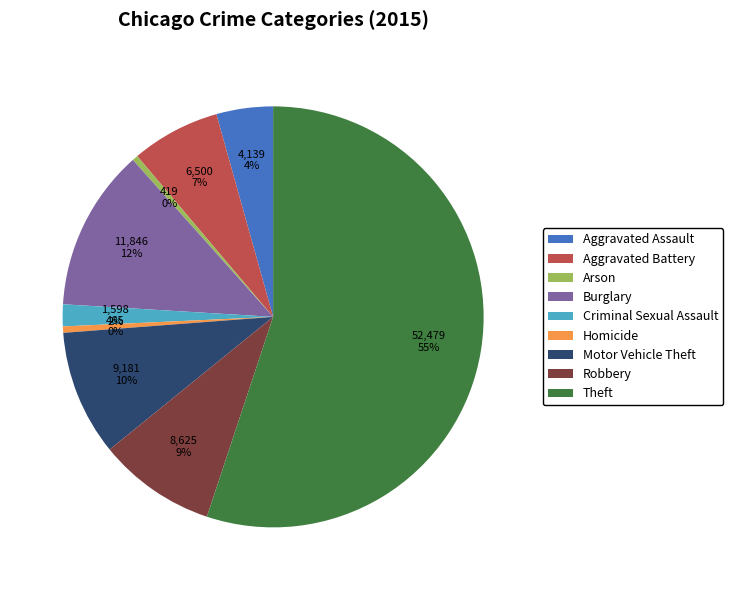

Which category accounts for the majority?

Theft